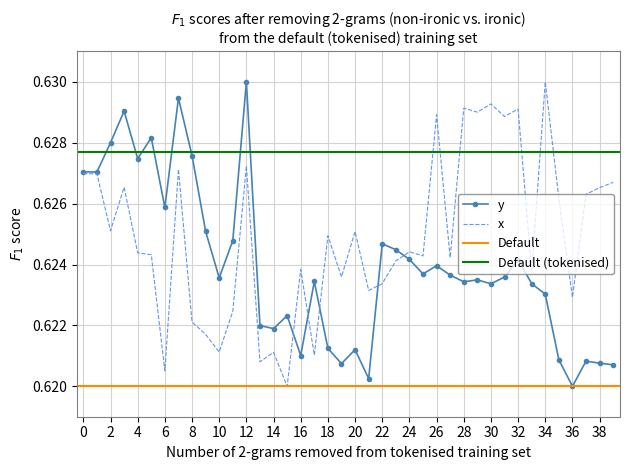

What is the sum of the y values at 1 and 8?

1.3